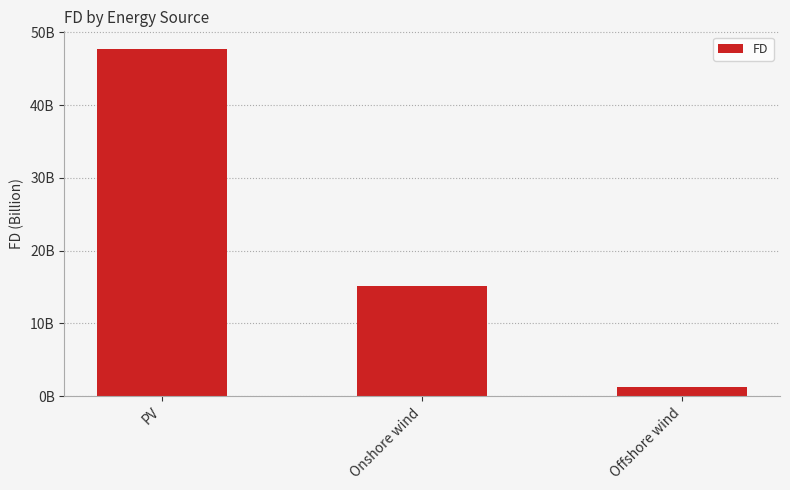

Read the value at Onshore wind.

15179282529.0